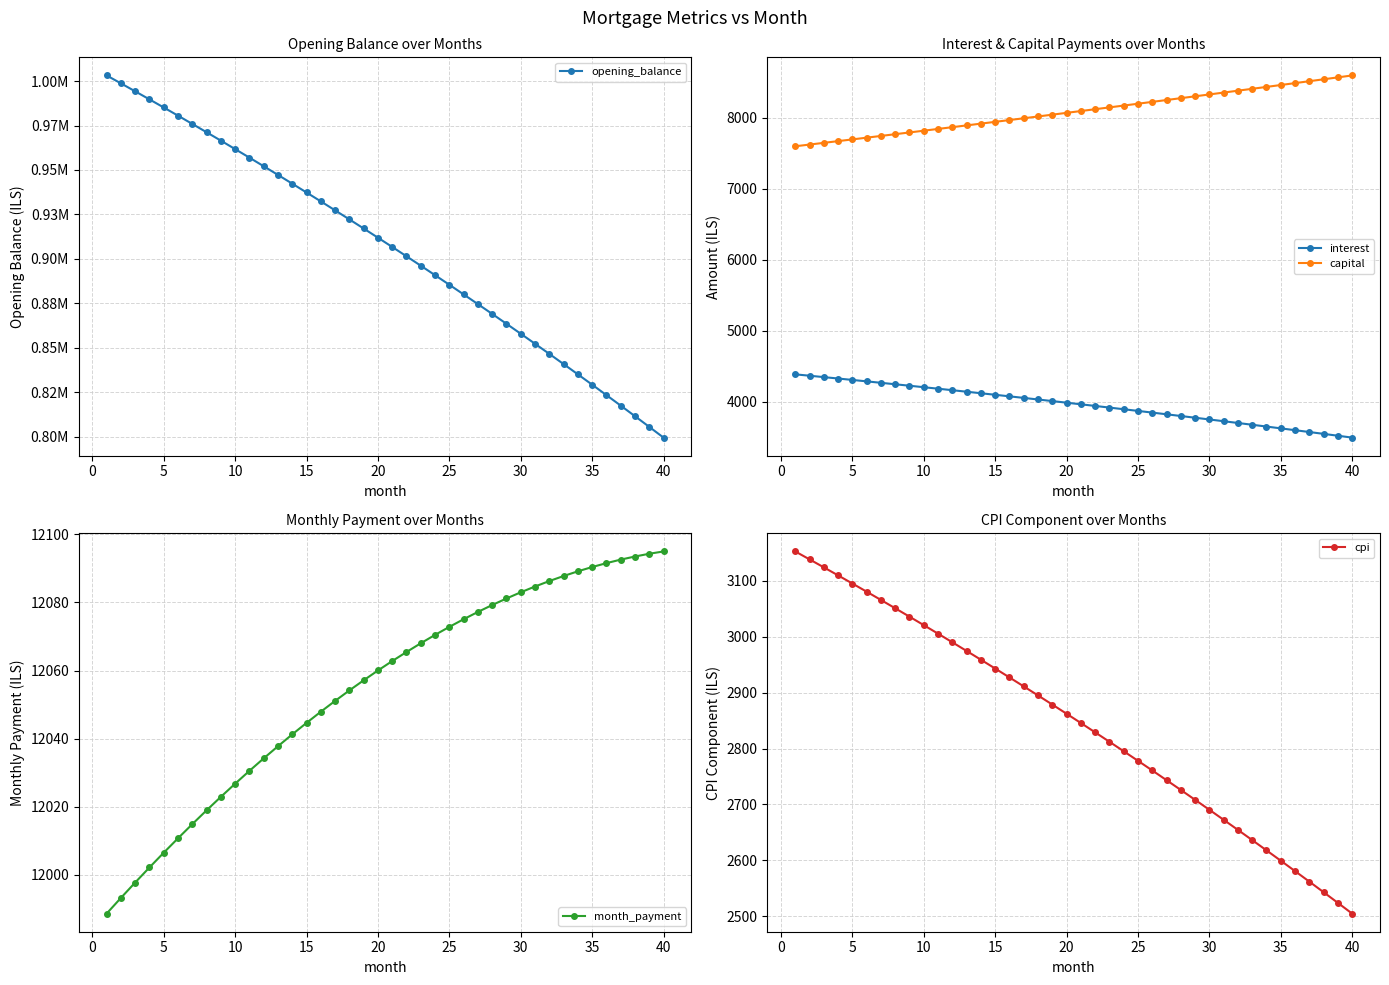

Reading left to right, transcribe all the data shown in this chart.

opening_balance: 1003166.7	998719.6	994234.2	989710.4	985148.1	980546.8	975906.6	971227.2	966508.3	961749.8	956951.5	952113.1	947234.5	942315.5	937355.8	932355.2	927313.6	922230.7	917106.3	911940.2	906732.2	901482.1	896189.6	890854.5	885476.7	880055.9	874591.9	869084.4	863533.3	857938.3	852299.3	846615.9	840888.0	835115.3	829297.6	823434.7	817526.3	811572.3	805572.3	799526.3
interest: 4388.9	4369.4	4349.8	4330.0	4310.0	4289.9	4269.6	4249.1	4228.5	4207.7	4186.7	4165.5	4144.1	4122.6	4100.9	4079.1	4057.0	4034.8	4012.3	3989.7	3966.9	3944.0	3920.8	3897.5	3874.0	3850.2	3826.3	3802.2	3778.0	3753.5	3728.8	3703.9	3678.9	3653.6	3628.2	3602.5	3576.7	3550.6	3524.4	3497.9
capital: 7599.8	7623.8	7648.0	7672.2	7696.5	7720.8	7745.3	7769.8	7794.4	7819.1	7843.9	7868.7	7893.6	7918.6	7943.7	7968.9	7994.1	8019.4	8044.8	8070.3	8095.8	8121.5	8147.2	8173.0	8198.9	8224.8	8250.9	8277.0	8303.2	8329.5	8355.9	8382.3	8408.9	8435.5	8462.2	8489.0	8515.9	8542.9	8569.9	8597.1
month_payment: 11988.6	11993.2	11997.7	12002.2	12006.5	12010.7	12014.9	12018.9	12022.9	12026.8	12030.5	12034.2	12037.8	12041.2	12044.6	12047.9	12051.1	12054.2	12057.1	12060.0	12062.8	12065.4	12068.0	12070.5	12072.8	12075.1	12077.2	12079.2	12081.2	12083.0	12084.7	12086.3	12087.8	12089.1	12090.4	12091.5	12092.6	12093.5	12094.3	12095.0
cpi: 3152.6	3138.5	3124.2	3109.8	3095.3	3080.6	3065.8	3050.9	3035.9	3020.8	3005.5	2990.1	2974.6	2958.9	2943.1	2927.2	2911.2	2895.0	2878.7	2862.2	2845.7	2829.0	2812.1	2795.2	2778.1	2760.8	2743.4	2725.9	2708.2	2690.4	2672.5	2654.4	2636.2	2617.8	2599.3	2580.7	2561.9	2542.9	2523.8	2504.6